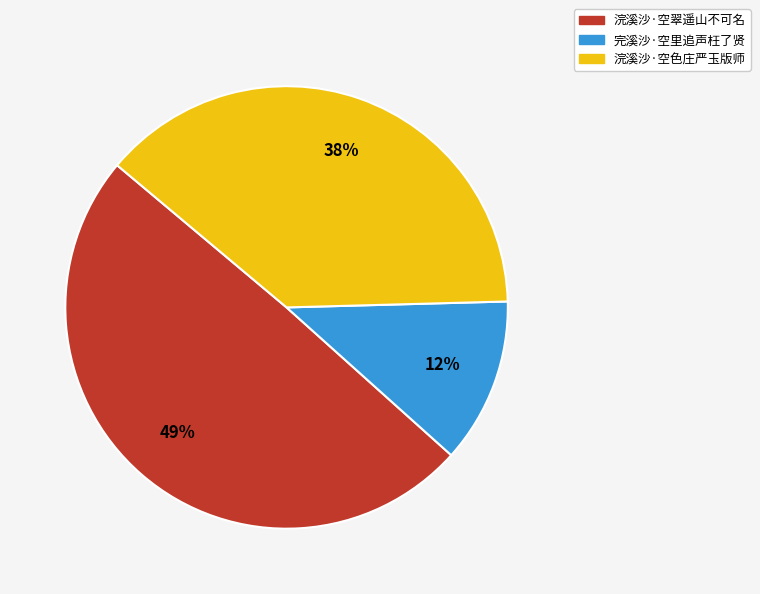

What is the ratio of the value at 浣溪沙·空翠遥山不可名 to the value at 浣溪沙·空色庄严玉版师?

1.3